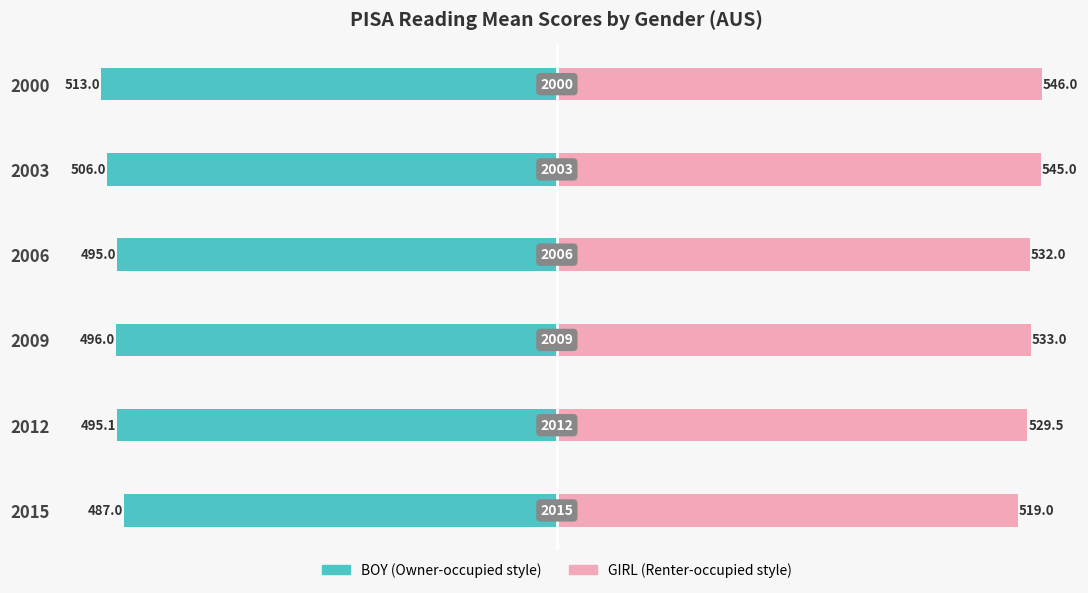

How many data points in GIRL are above 533?

2